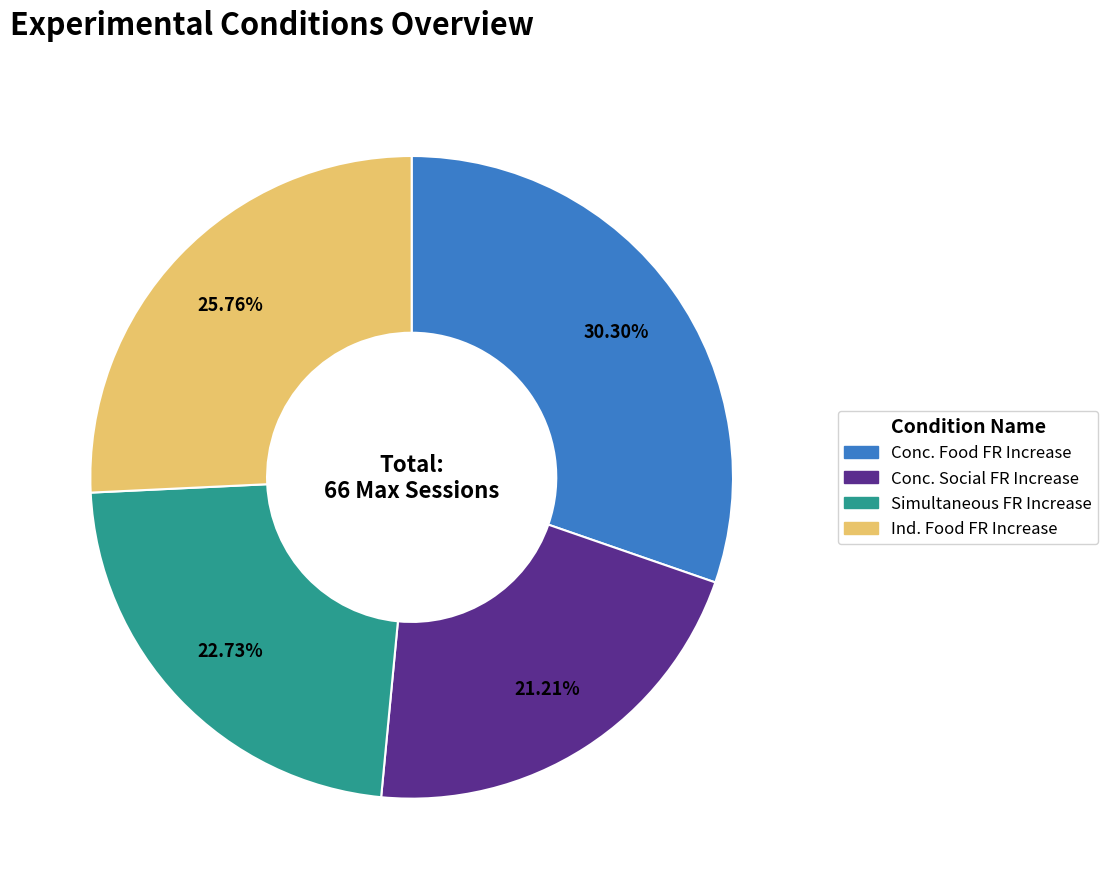

Between Conc. Social FR Increase and Ind. Food FR Increase, which is larger?

Ind. Food FR Increase